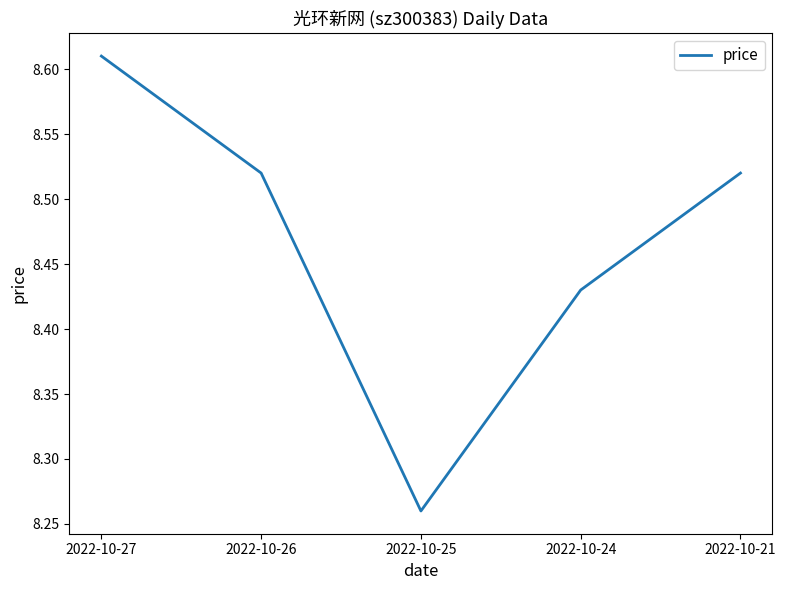

The value at 2022-10-24 is 2.8. True or false?

False